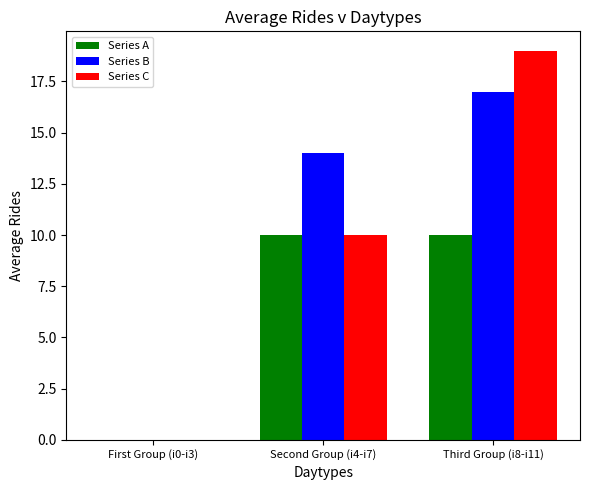

Where is Series C nearest to the value 9?

Second Group (i4-i7)